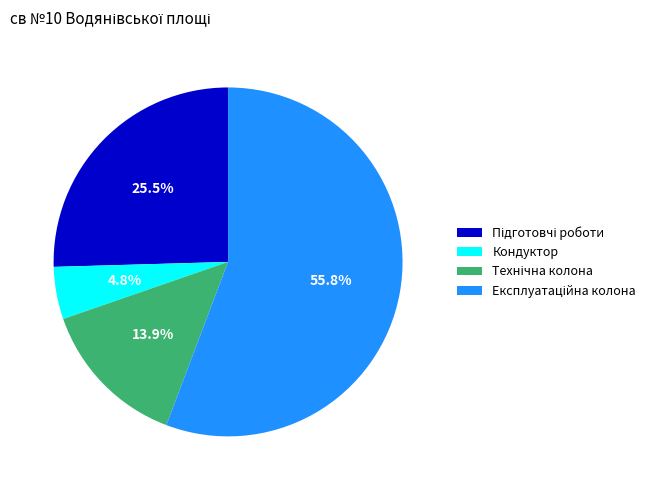

How many segments does this pie chart have?

4